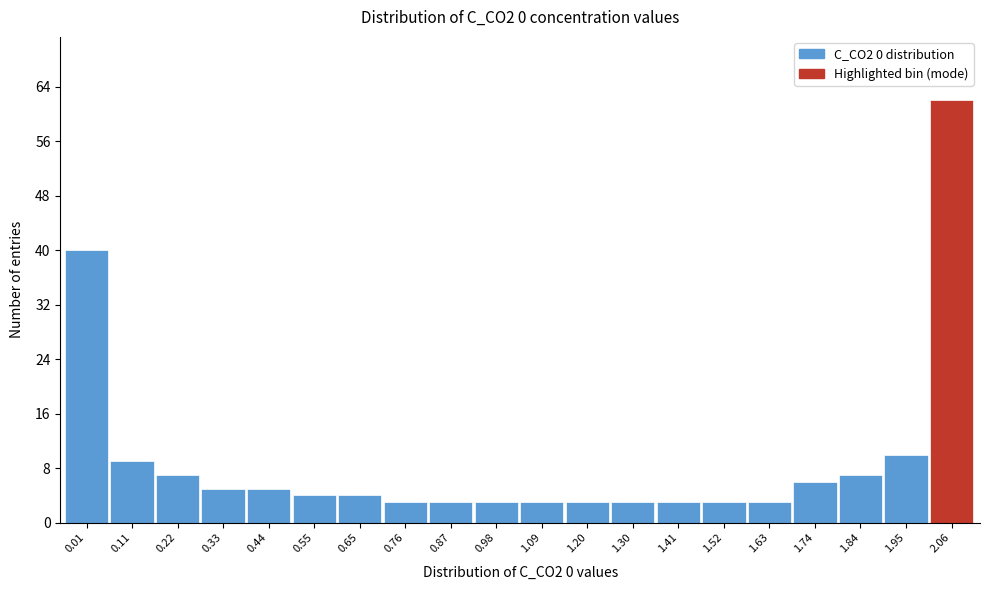

Reading left to right, extract all data points from this chart.

0.01=40	0.11=9	0.22=7	0.33=5	0.44=5	0.55=4	0.65=4	0.76=3	0.87=3	0.98=3	1.09=3	1.20=3	1.30=3	1.41=3	1.52=3	1.63=3	1.74=6	1.84=7	1.95=10	2.06=62